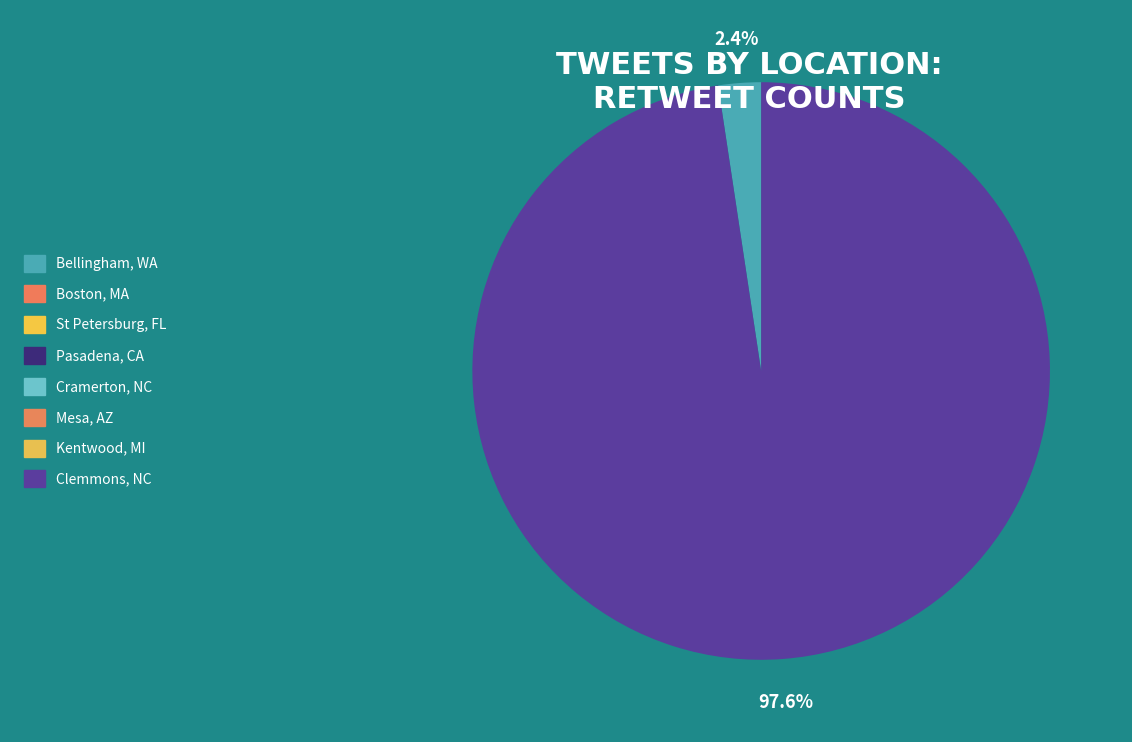

Is it true that Boston, MA is 0% of the pie?

True